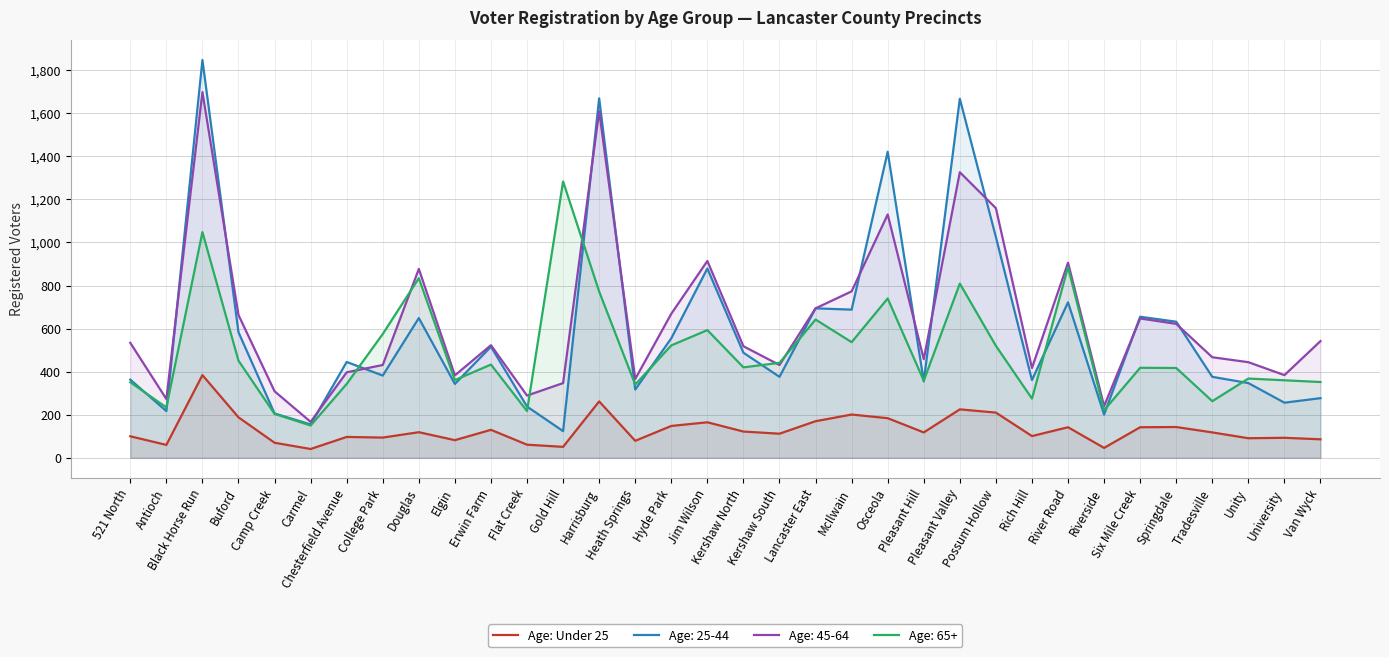

At which label is the value closest to 212?

Possum Hollow